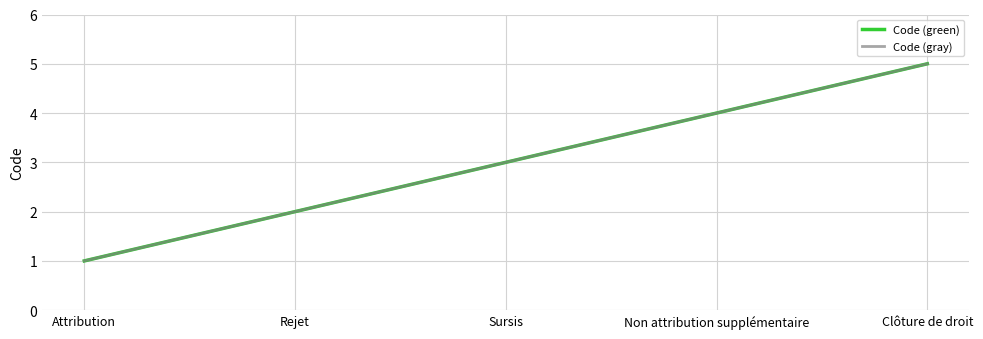

What is the difference between the maximum and second lowest values in the Code (gray) series?

3